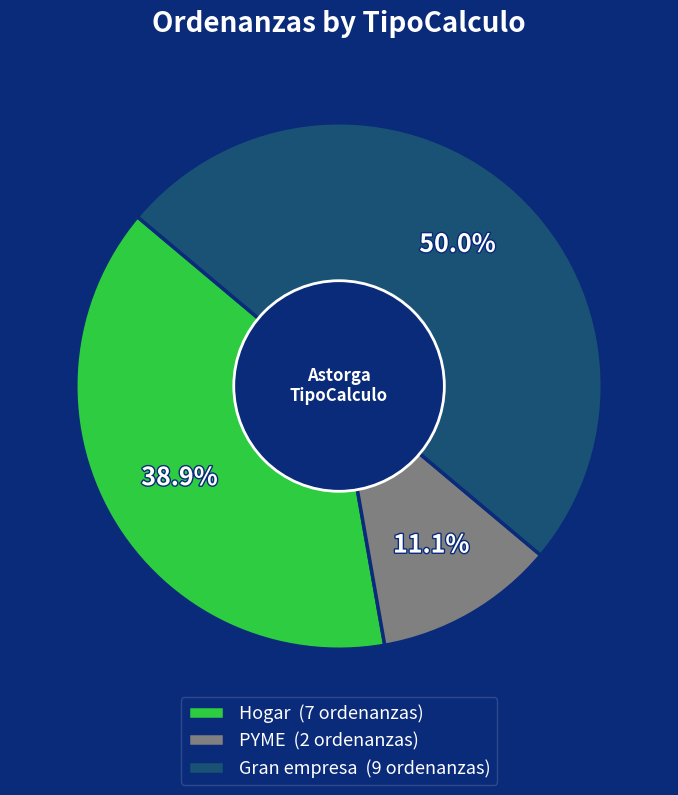

What portion of the pie excludes PYME?

88.9%